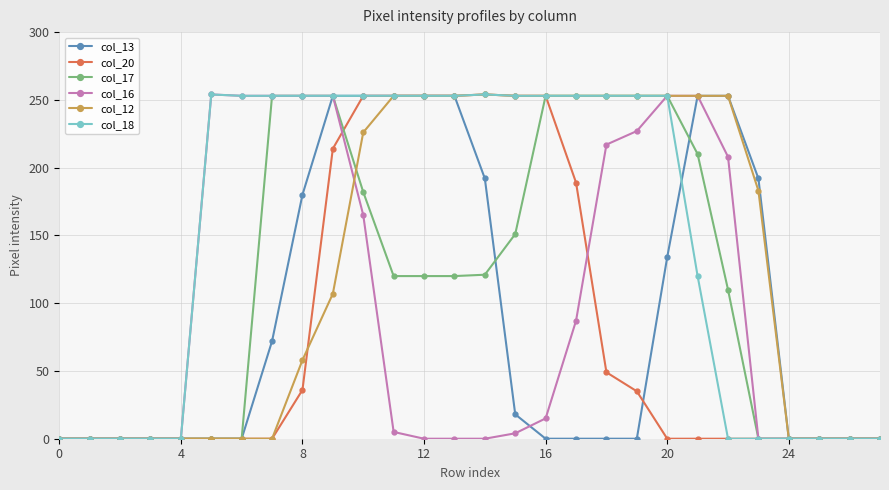

What is the greatest value displayed?

254